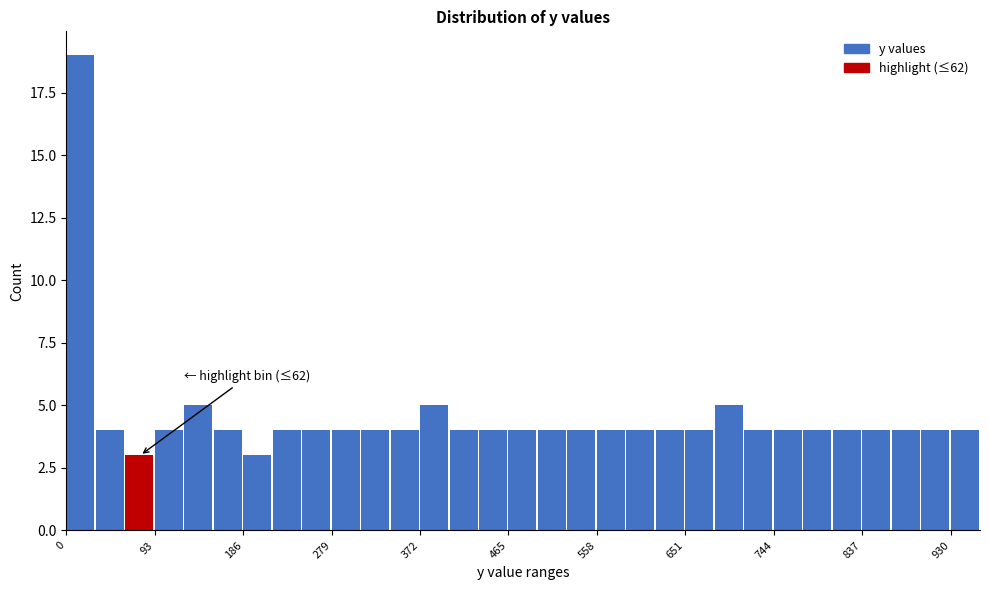

Read against the x-axis, roughly where is the centre of the tallest bar?

10